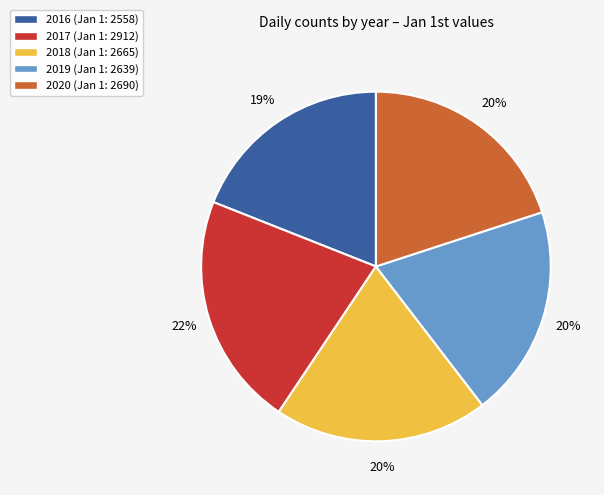

True or false: 2016 accounts for 19% of the total.

True